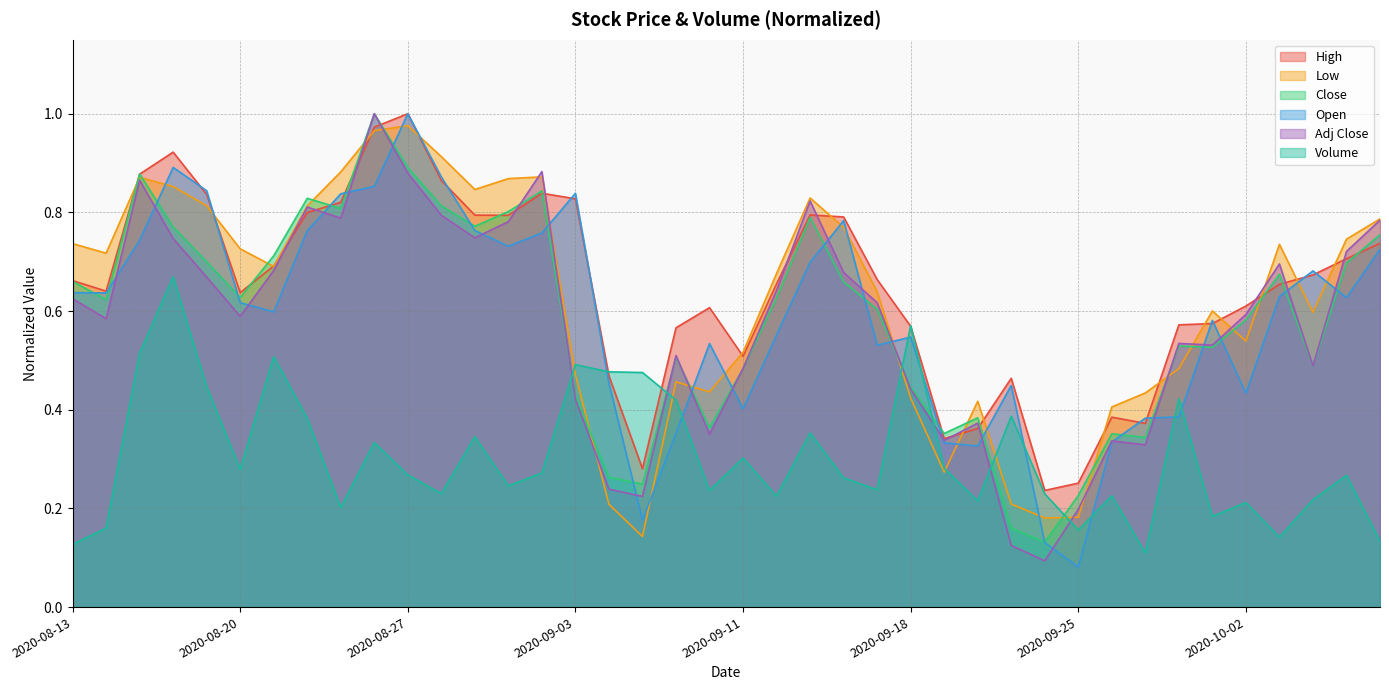

Reading right to left, what are all the values shown in this chart?

High: 0.7	0.7	0.7	0.7	0.6	0.6	0.6	0.4	0.4	0.3	0.2	0.5	0.4	0.3	0.6	0.7	0.8	0.8	0.7	0.5	0.6	0.6	0.3	0.5	0.8	0.8	0.8	0.8	0.9	1.0	1.0	0.8	0.8	0.7	0.6	0.8	0.9	0.9	0.6	0.7
Low: 0.8	0.7	0.6	0.7	0.5	0.6	0.5	0.4	0.4	0.2	0.2	0.2	0.4	0.3	0.4	0.6	0.8	0.8	0.7	0.5	0.4	0.5	0.1	0.2	0.5	0.9	0.9	0.8	0.9	1.0	1.0	0.9	0.8	0.7	0.7	0.8	0.9	0.9	0.7	0.7
Close: 0.8	0.7	0.5	0.7	0.6	0.5	0.5	0.3	0.4	0.2	0.1	0.2	0.4	0.4	0.4	0.6	0.7	0.8	0.6	0.5	0.4	0.5	0.2	0.3	0.4	0.8	0.8	0.8	0.8	0.9	1.0	0.8	0.8	0.7	0.6	0.7	0.8	0.9	0.6	0.7
Open: 0.7	0.6	0.7	0.6	0.4	0.6	0.4	0.4	0.3	0.1	0.1	0.4	0.3	0.3	0.5	0.5	0.8	0.7	0.6	0.4	0.5	0.4	0.2	0.5	0.8	0.8	0.7	0.8	0.9	1.0	0.9	0.8	0.8	0.6	0.6	0.8	0.9	0.7	0.6	0.6
Adj Close: 0.8	0.7	0.5	0.7	0.6	0.5	0.5	0.3	0.3	0.2	0.1	0.1	0.4	0.3	0.4	0.6	0.7	0.8	0.6	0.5	0.4	0.5	0.2	0.2	0.4	0.9	0.8	0.7	0.8	0.9	1.0	0.8	0.8	0.7	0.6	0.7	0.7	0.9	0.6	0.6
Volume: 0.1	0.3	0.2	0.1	0.2	0.2	0.4	0.1	0.2	0.2	0.2	0.4	0.2	0.3	0.6	0.2	0.3	0.4	0.2	0.3	0.2	0.4	0.5	0.5	0.5	0.3	0.2	0.3	0.2	0.3	0.3	0.2	0.4	0.5	0.3	0.4	0.7	0.5	0.2	0.1